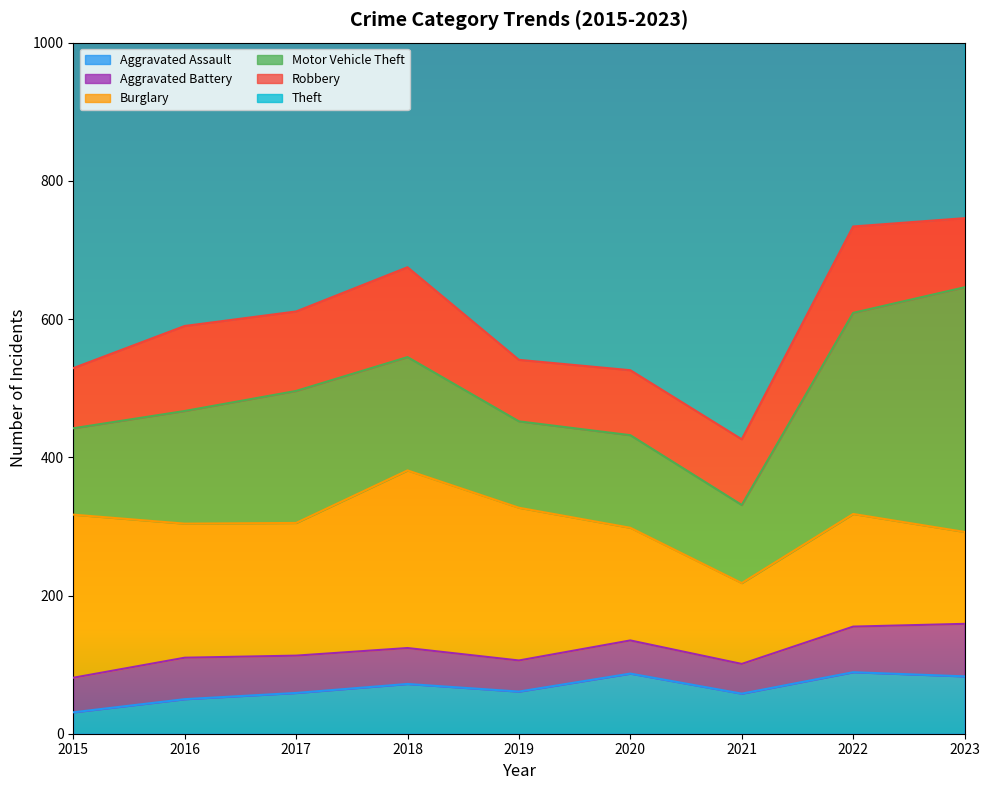

What is the difference between the maximum and minimum values in the Robbery series?

43